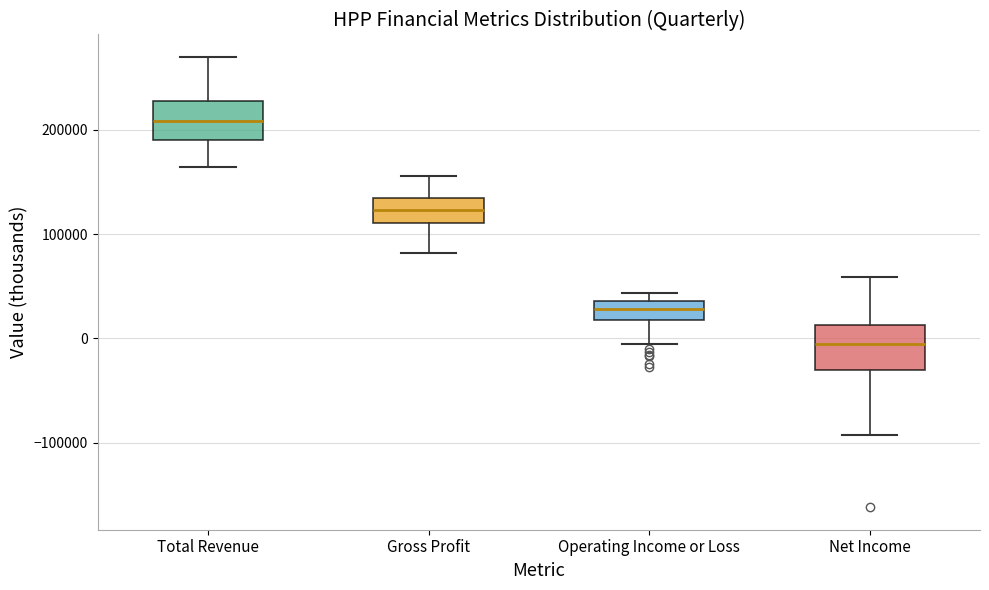

Which box's median line is the highest?

Total Revenue